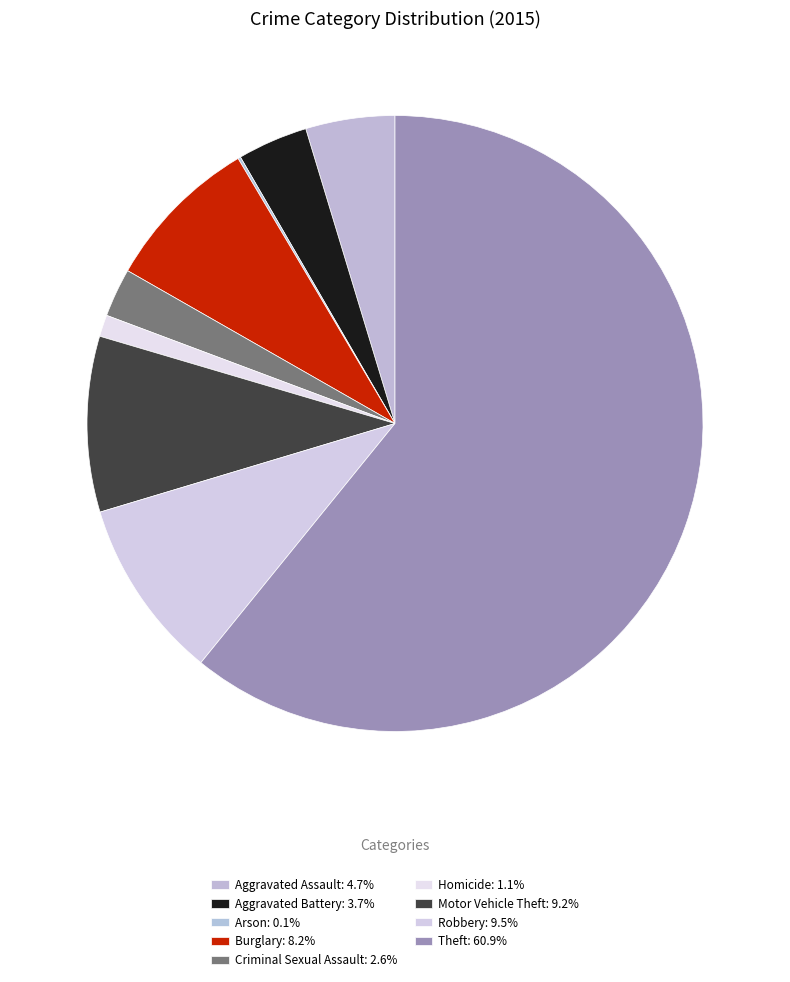

Combined, do Robbery and Burglary account for over 50%?

No